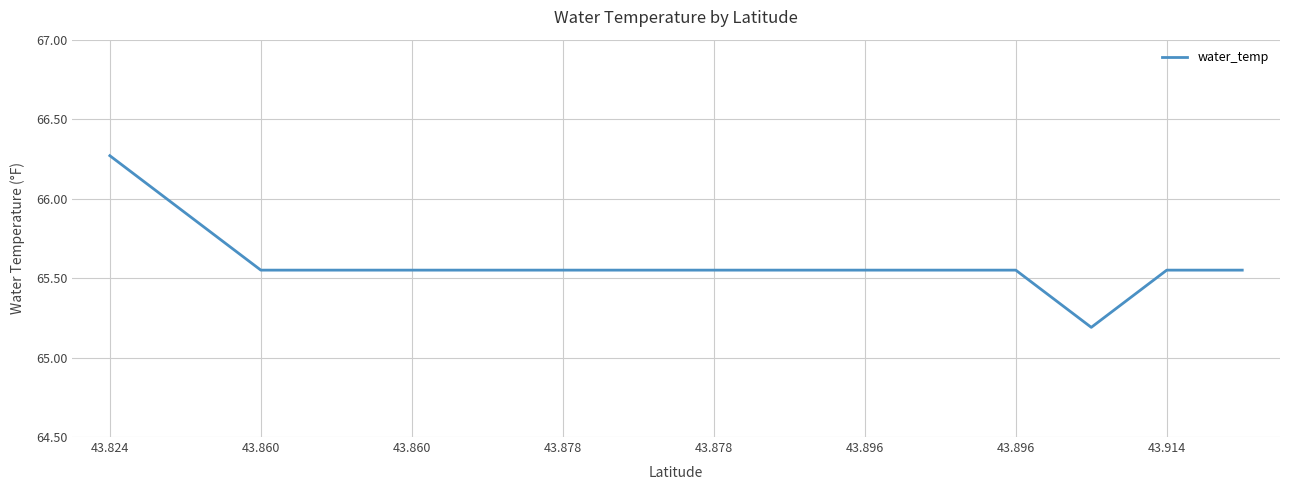

What is the smallest value displayed?

65.2